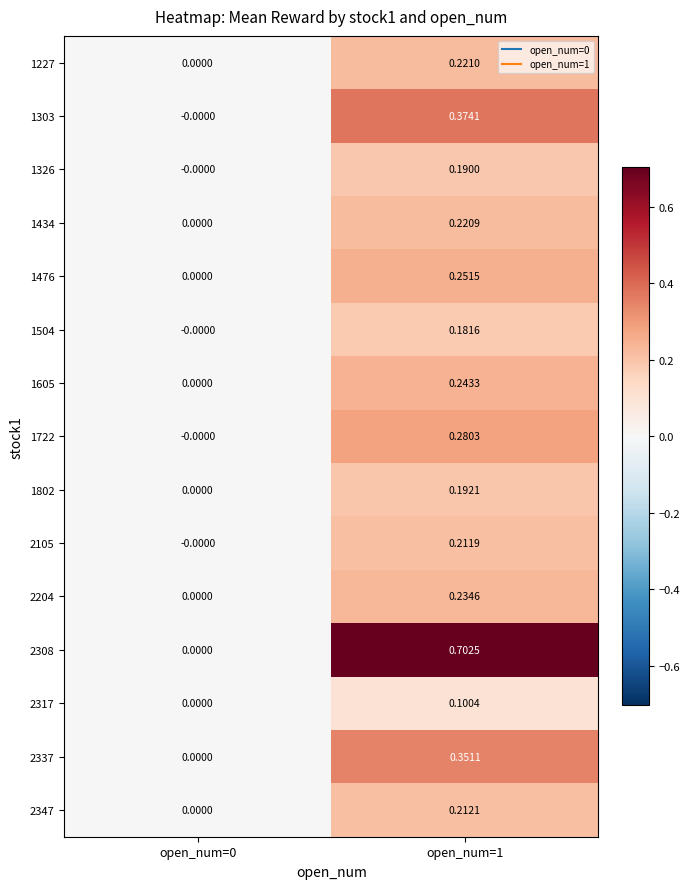

Is the value of 2204 at open_num=1 greater than the value of 1605 at open_num=0?

Yes